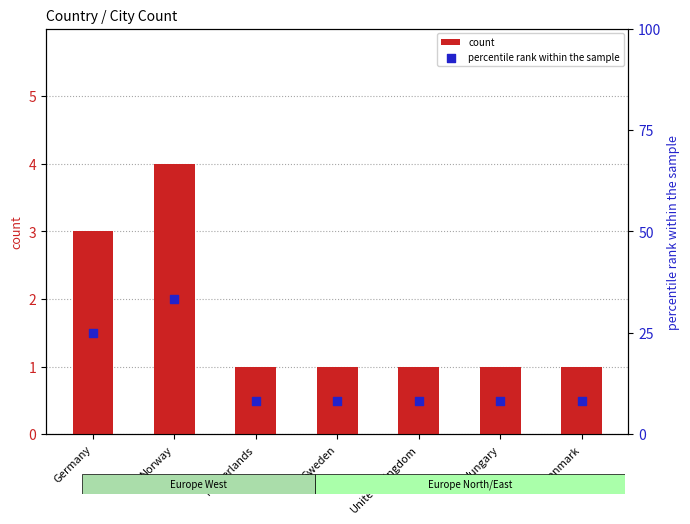

Which series contains the highest Y value?

percentile rank within the sample